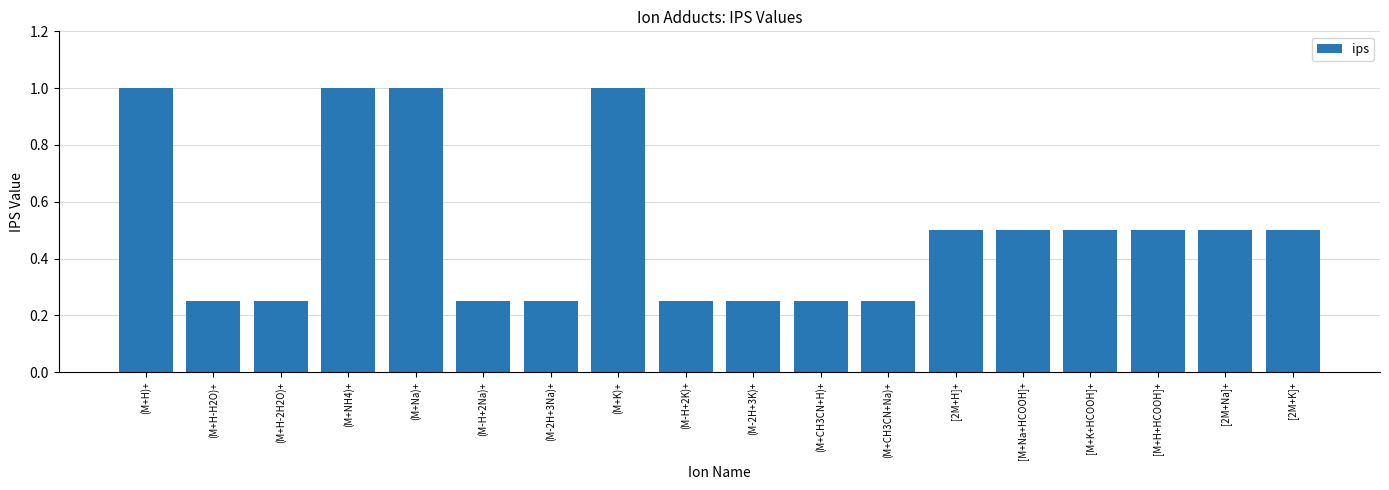

How many distinct data groups are displayed?

1